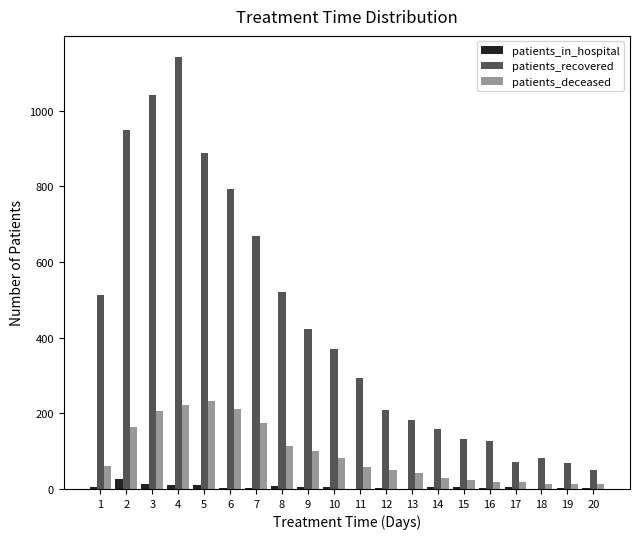

At which category is the sum across all series the highest?

4